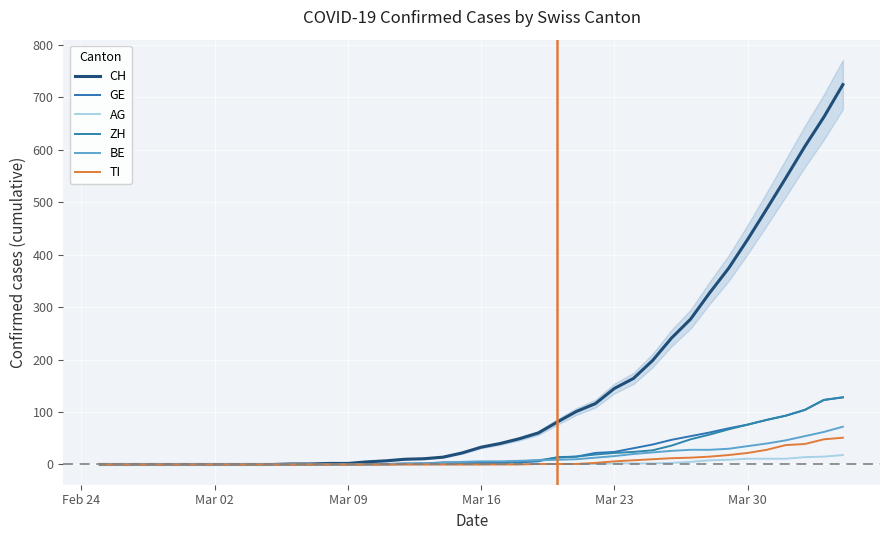

True or false: TI and AG intersect in this chart.

False